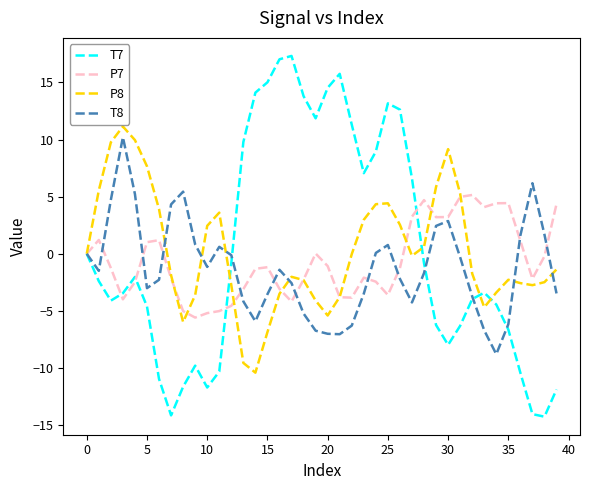

How many distinct data groups are displayed?

4